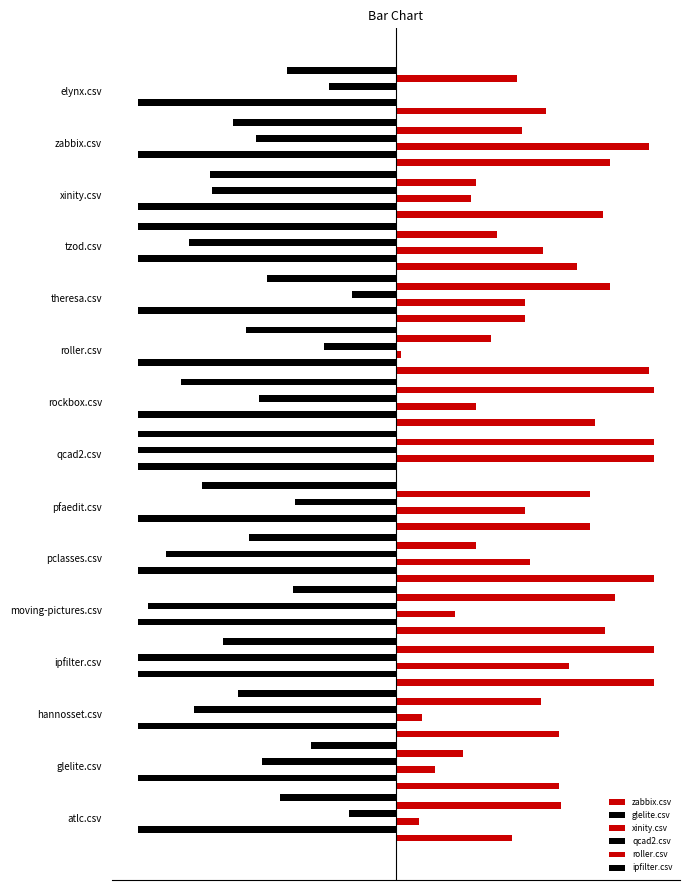

How many groups of bars are there?

15